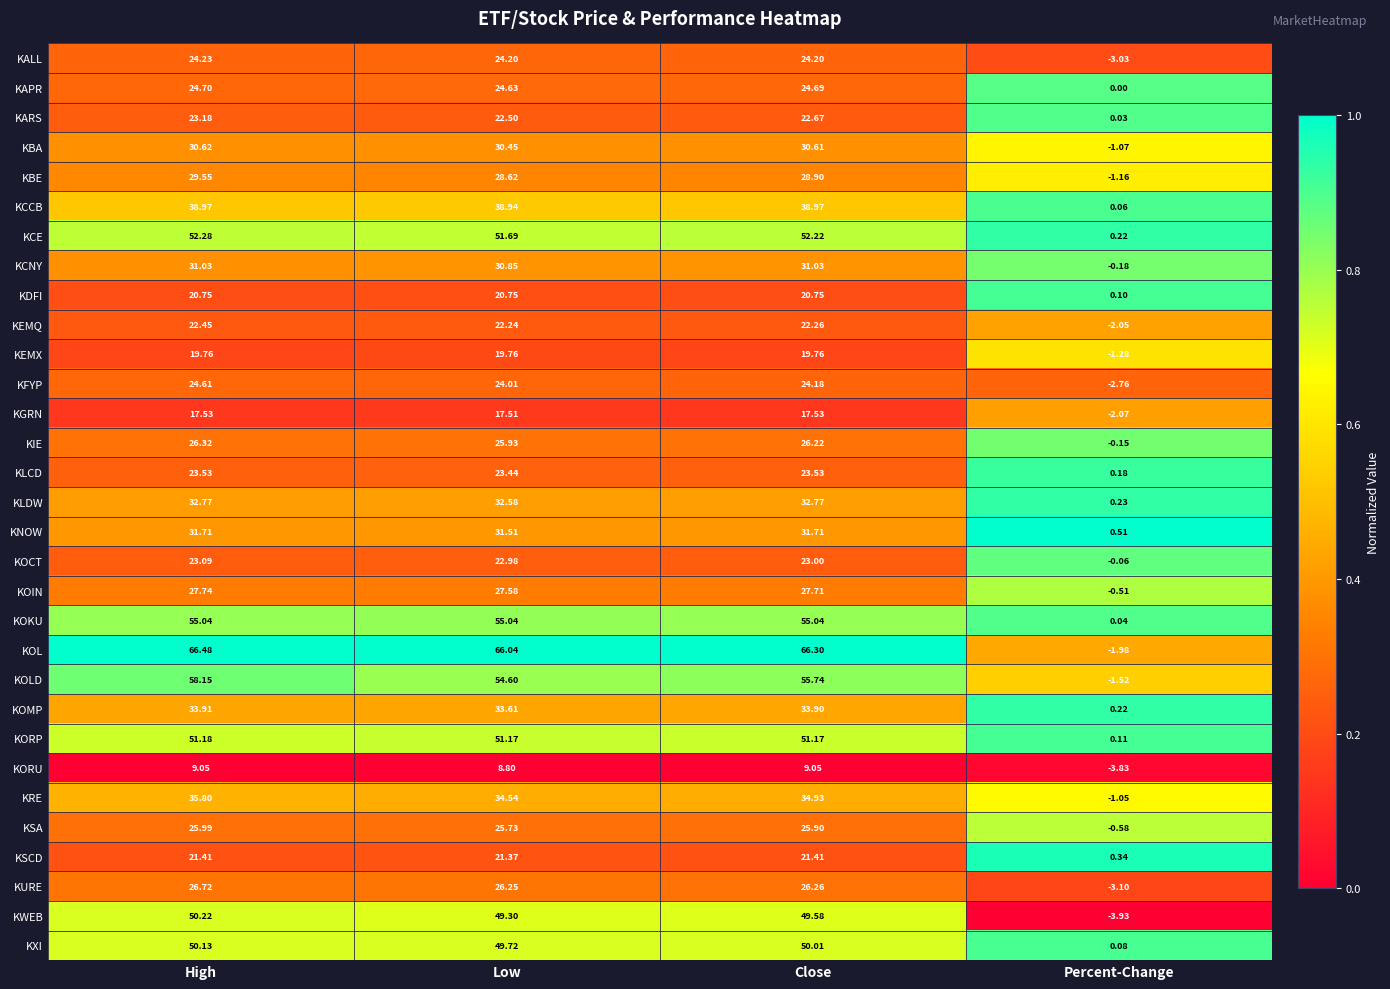

Is the value of KORU at High greater than the value of KORP at Low?

No